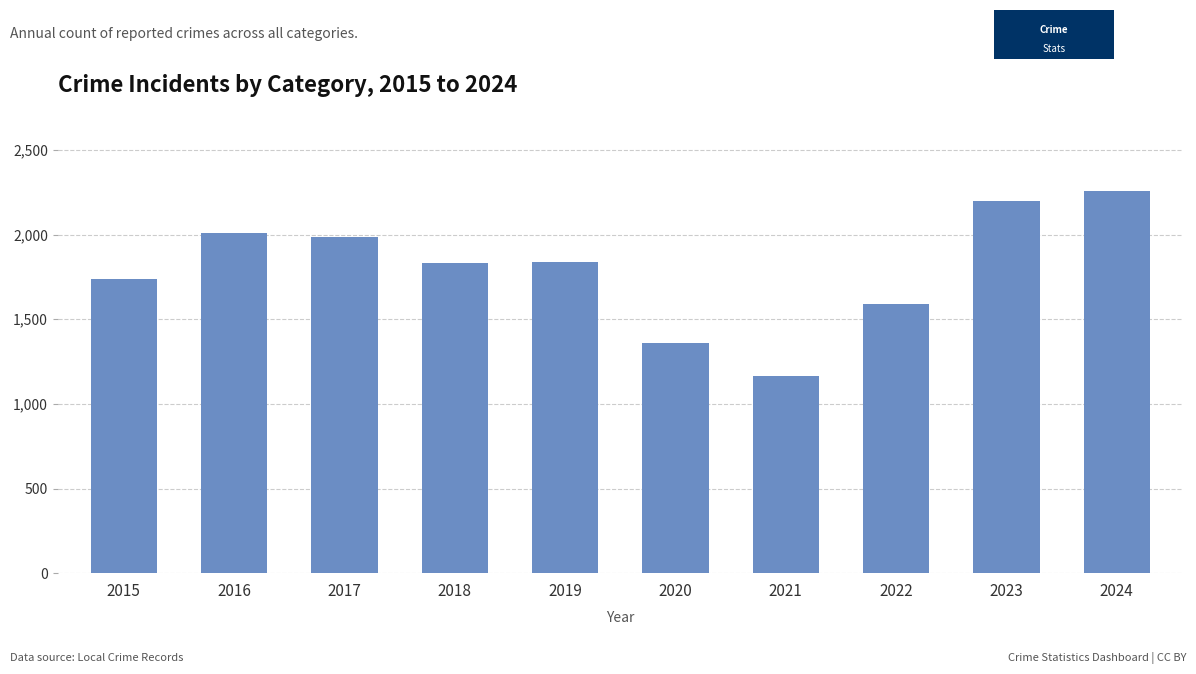

What is the ratio of the value at 2024 to the value at 2019?

1.2